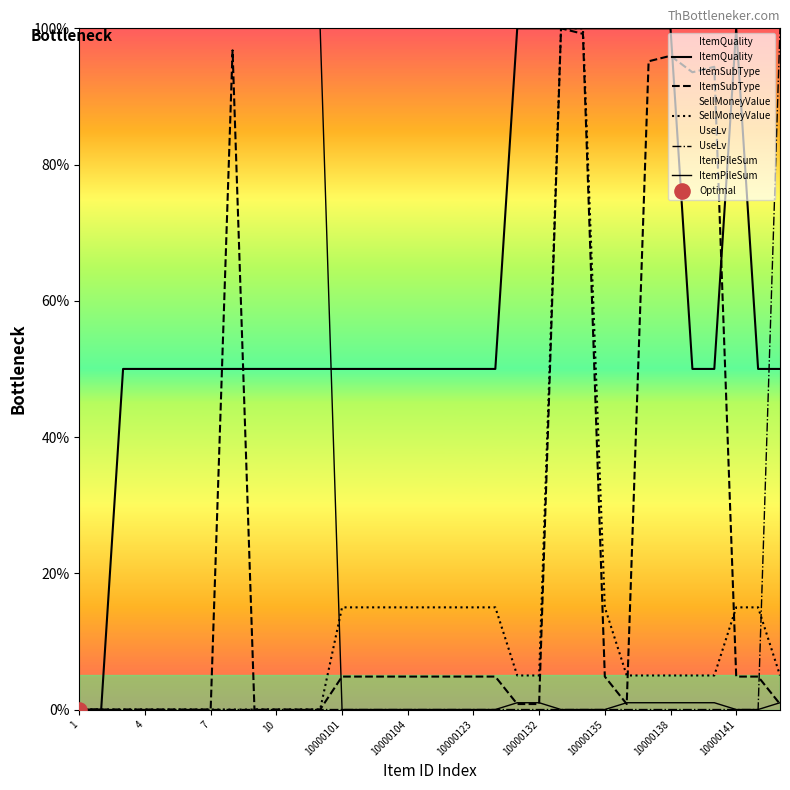

At how many categories does at least one series exceed 58?

24